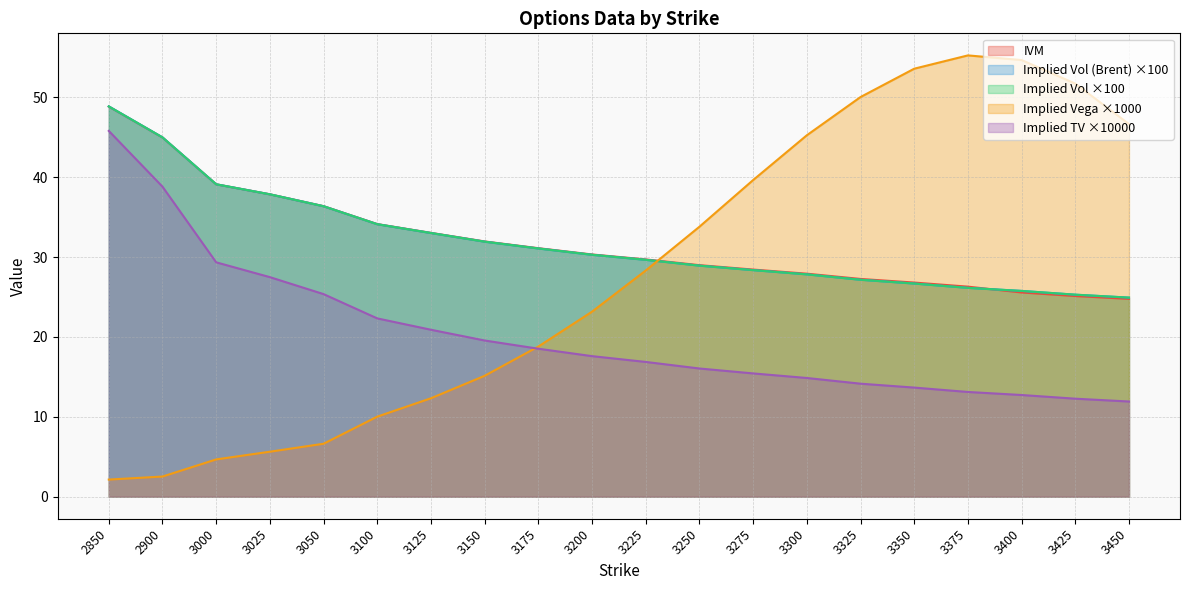

What are all the series names shown in the legend?

IVM, Implied Vol (Brent), Implied Vol, Implied Vega, Implied TV